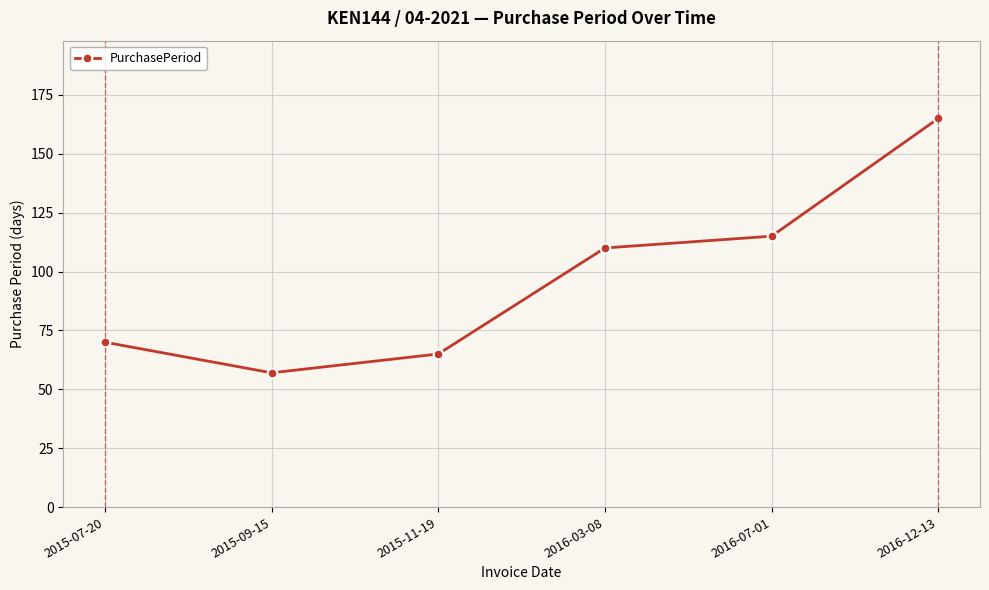

What is the sum of all values?

582